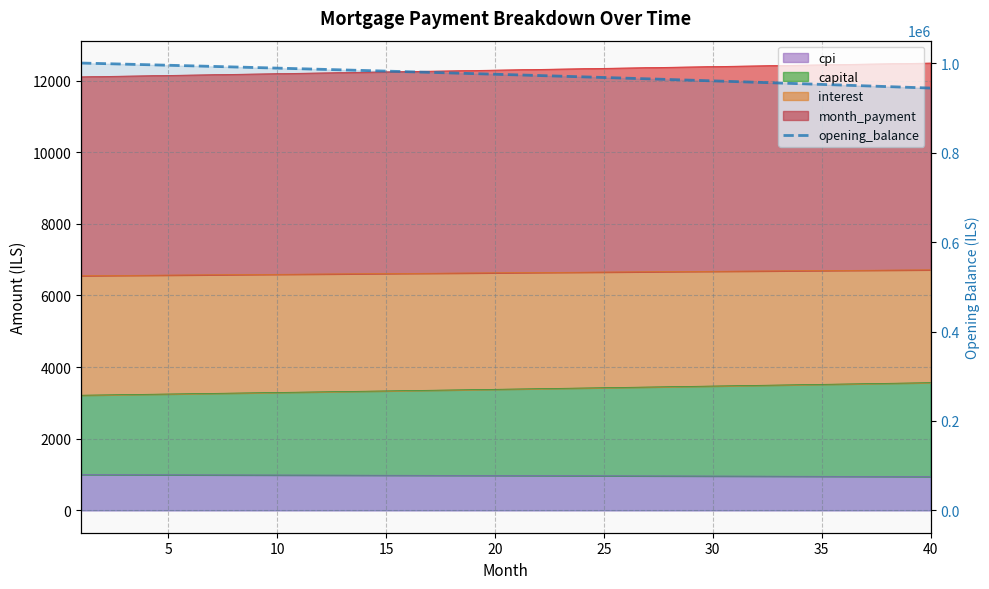

What is the difference between the maximum and minimum values?

56018.3